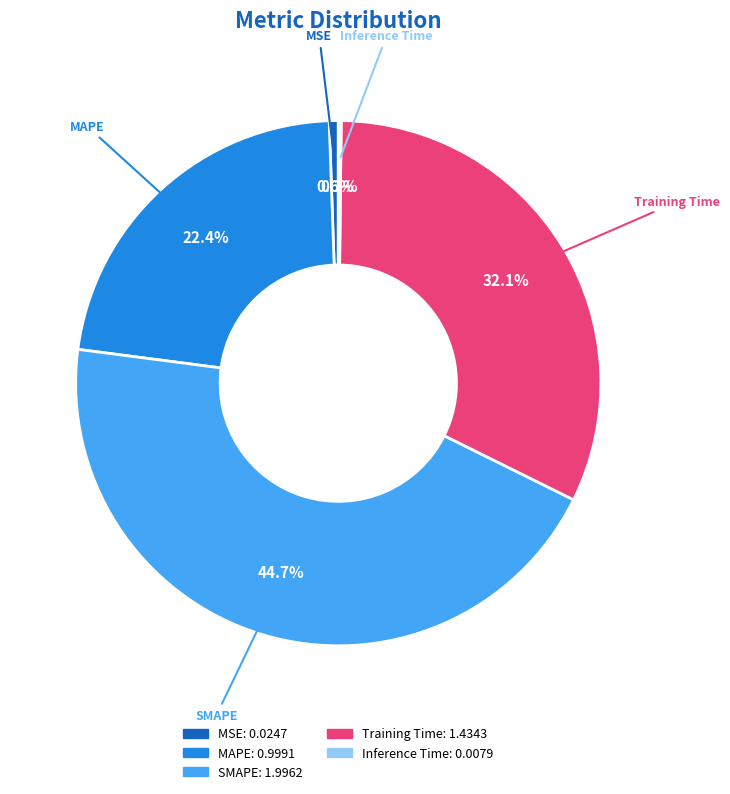

Approximately how many times larger is the value at Training Time compared to SMAPE?

0.7